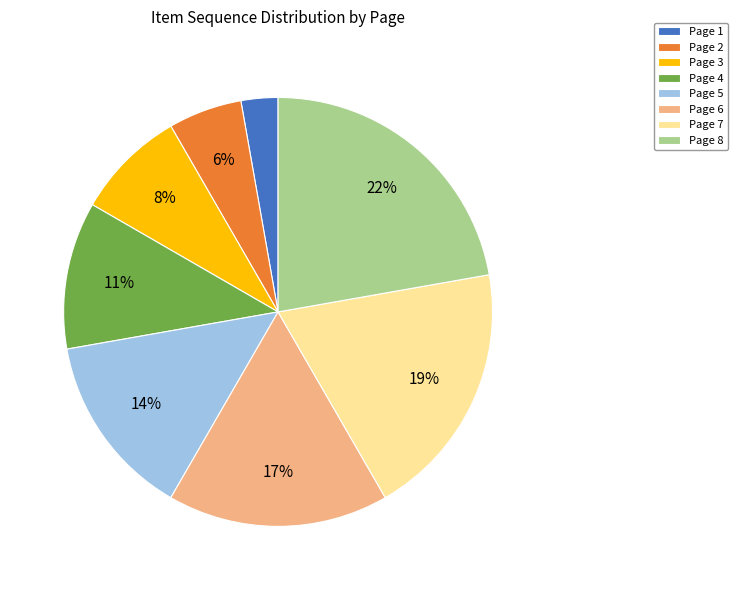

Count the number of slices in the pie.

8